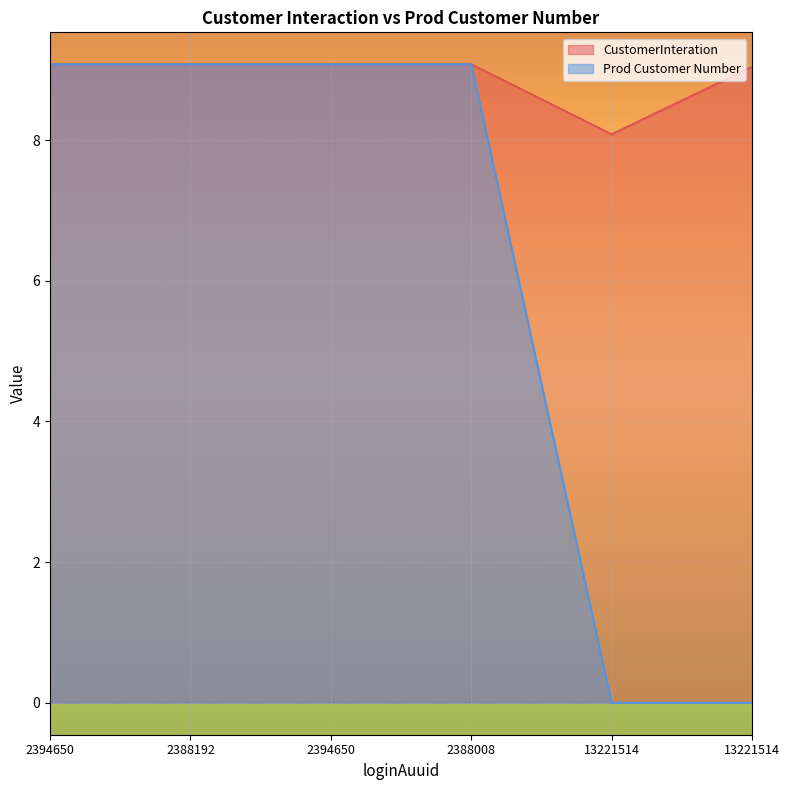

How many distinct data groups are displayed?

2